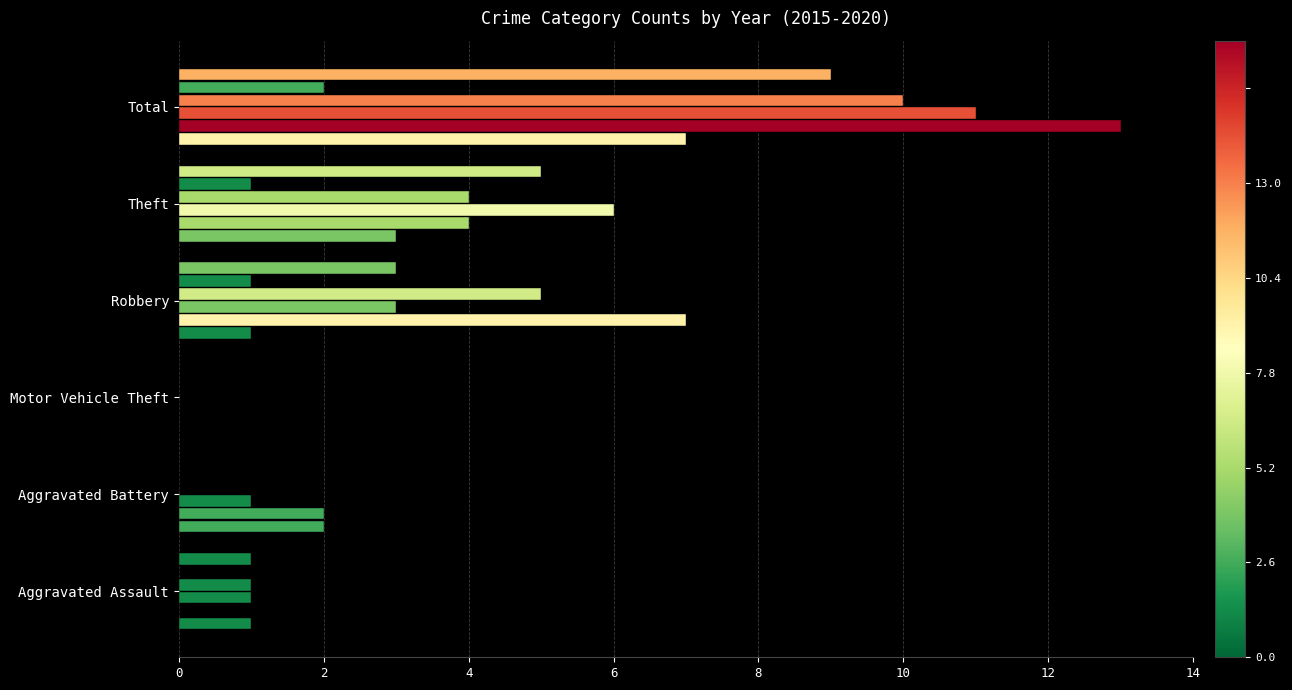

Reading left to right, what are all the values shown in this chart?

2015: 1	2	0	1	3	7
2016: 0	2	0	7	4	13
2017: 1	1	0	3	6	11
2018: 1	0	0	5	4	10
2019: 0	0	0	1	1	2
2020: 1	0	0	3	5	9